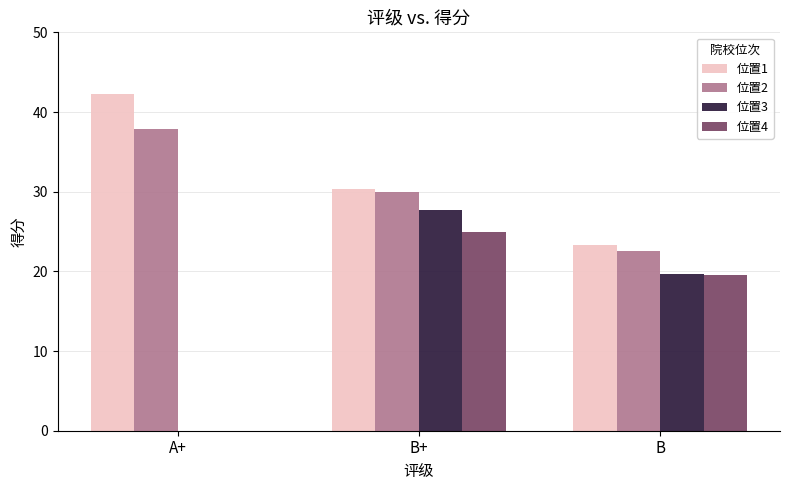

Are the bars horizontal?

No